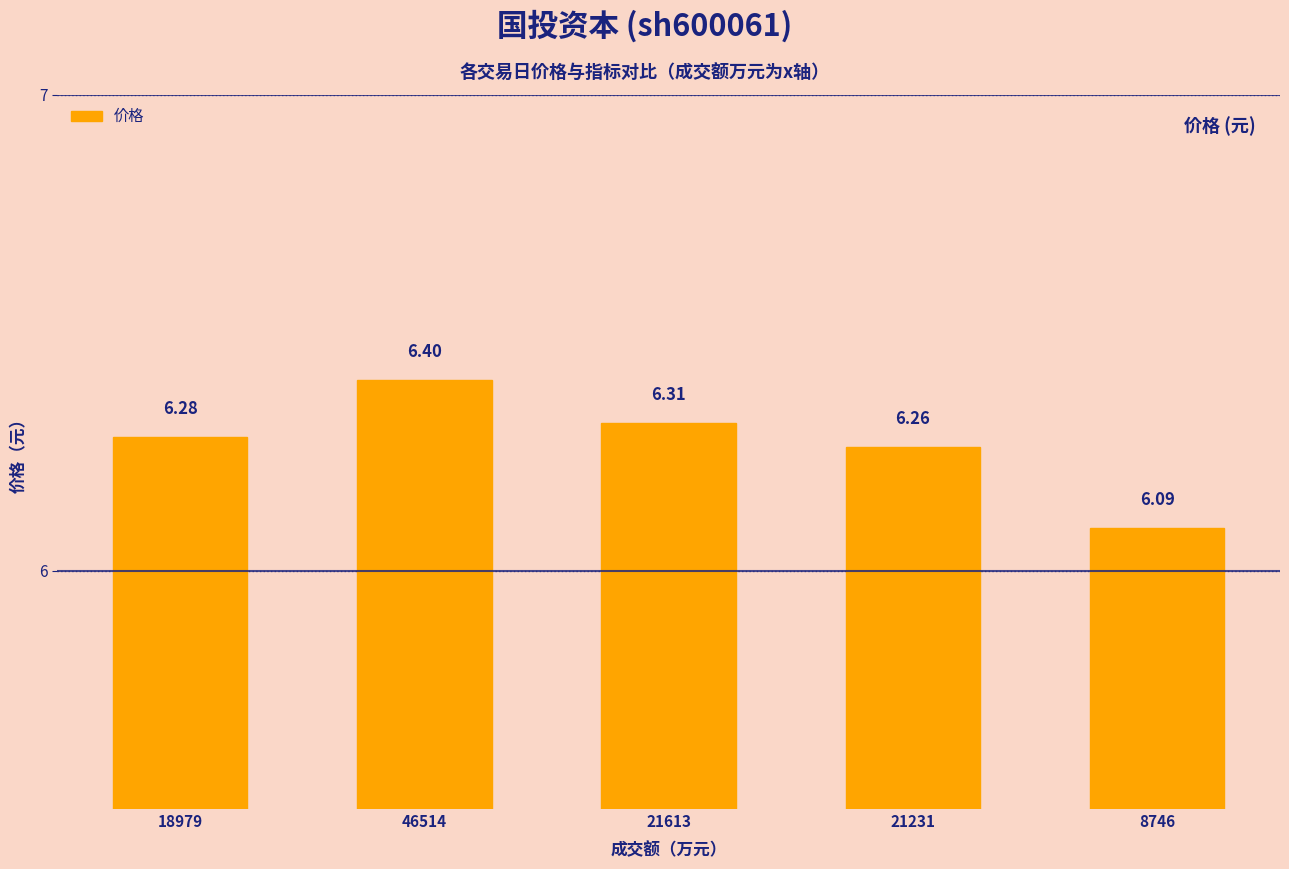

Does the chart contain any negative values?

No